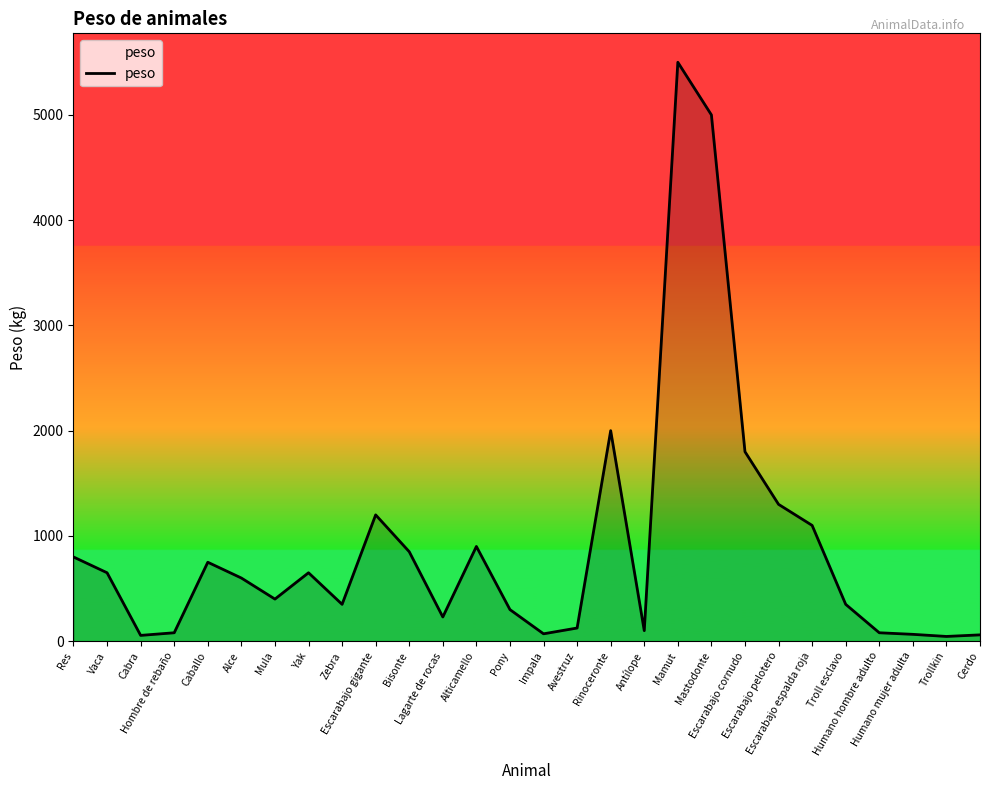

What is the greatest value displayed?

5500